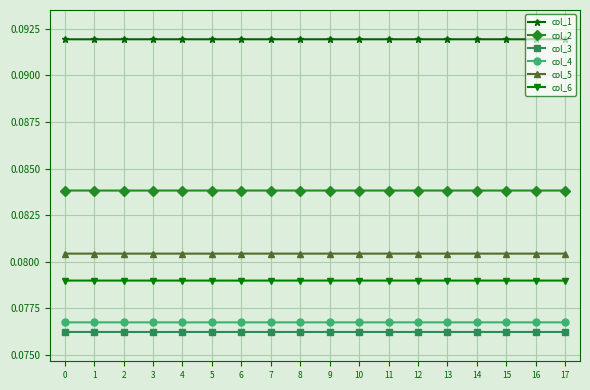

The col_2 series shows 0.0 at 14. True or false?

False